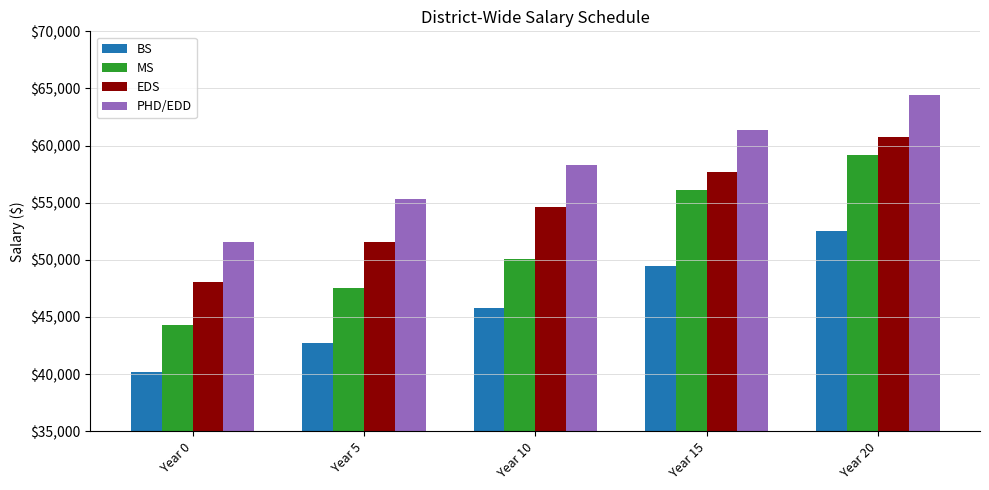

Between Year 0 and Year 20, which series saw the biggest shift?

MS